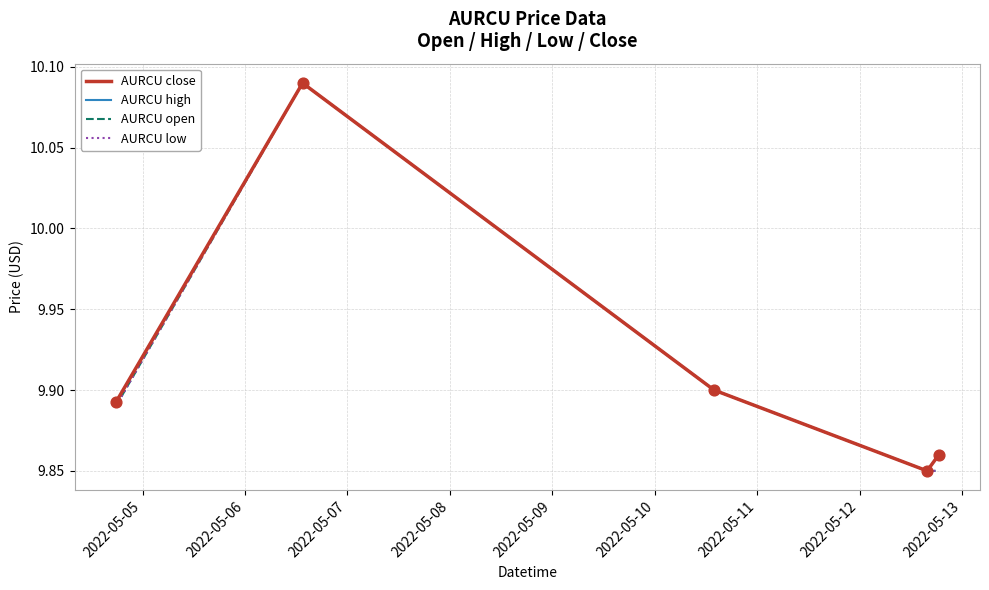

What are all the series names shown in the legend?

AURCU close, AURCU high, AURCU open, AURCU low